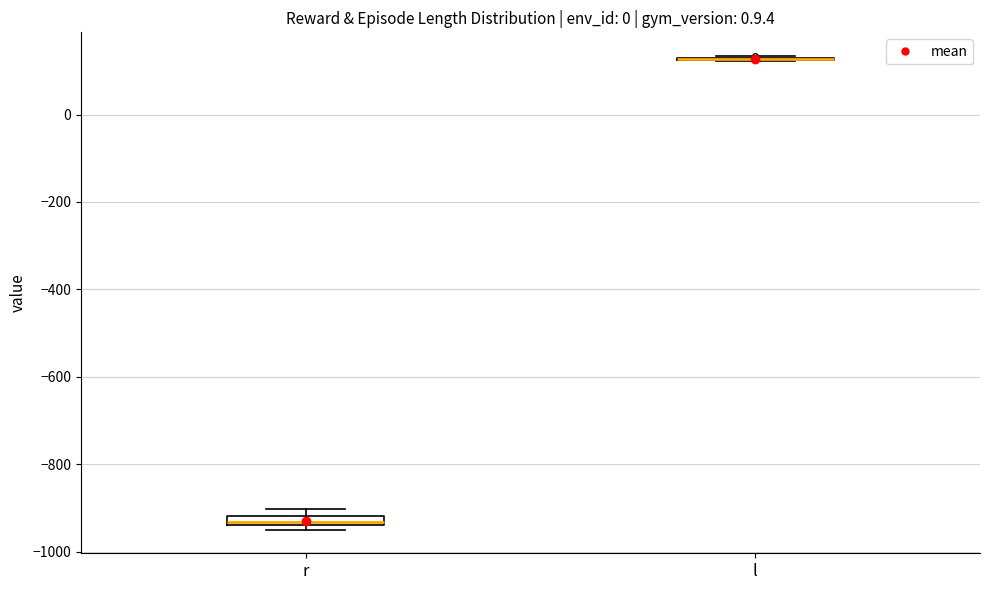

Where is the upper edge of the box for r on the y-axis? The values are not printed on the chart, so give them approximately, as read against the axis.

-920